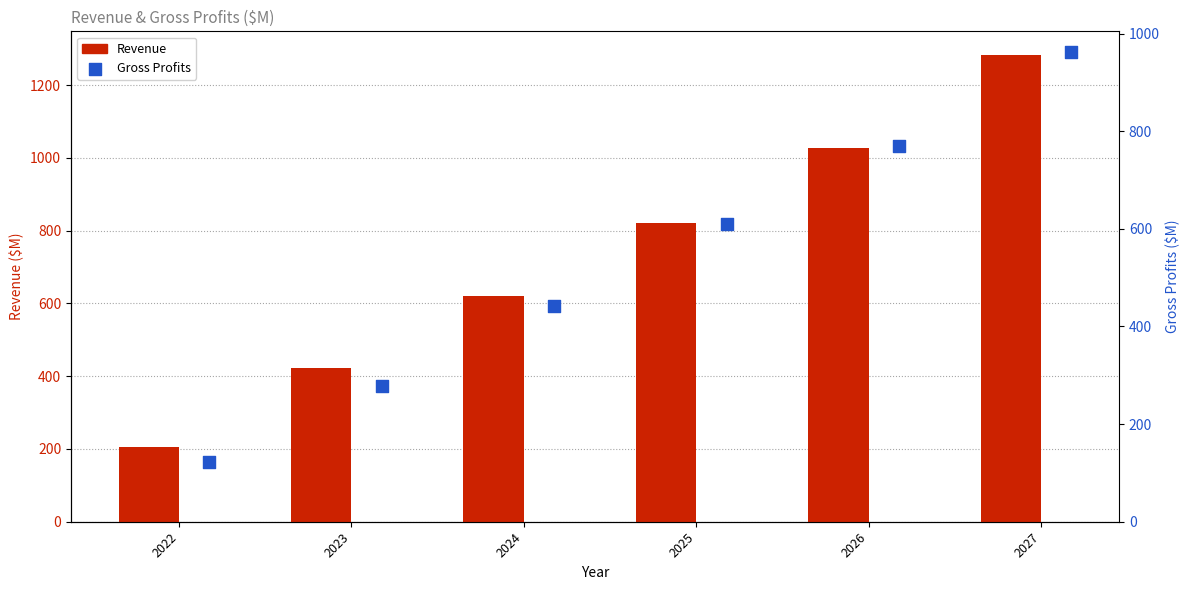

What are all the series names shown in the legend?

Revenue, Gross Profits